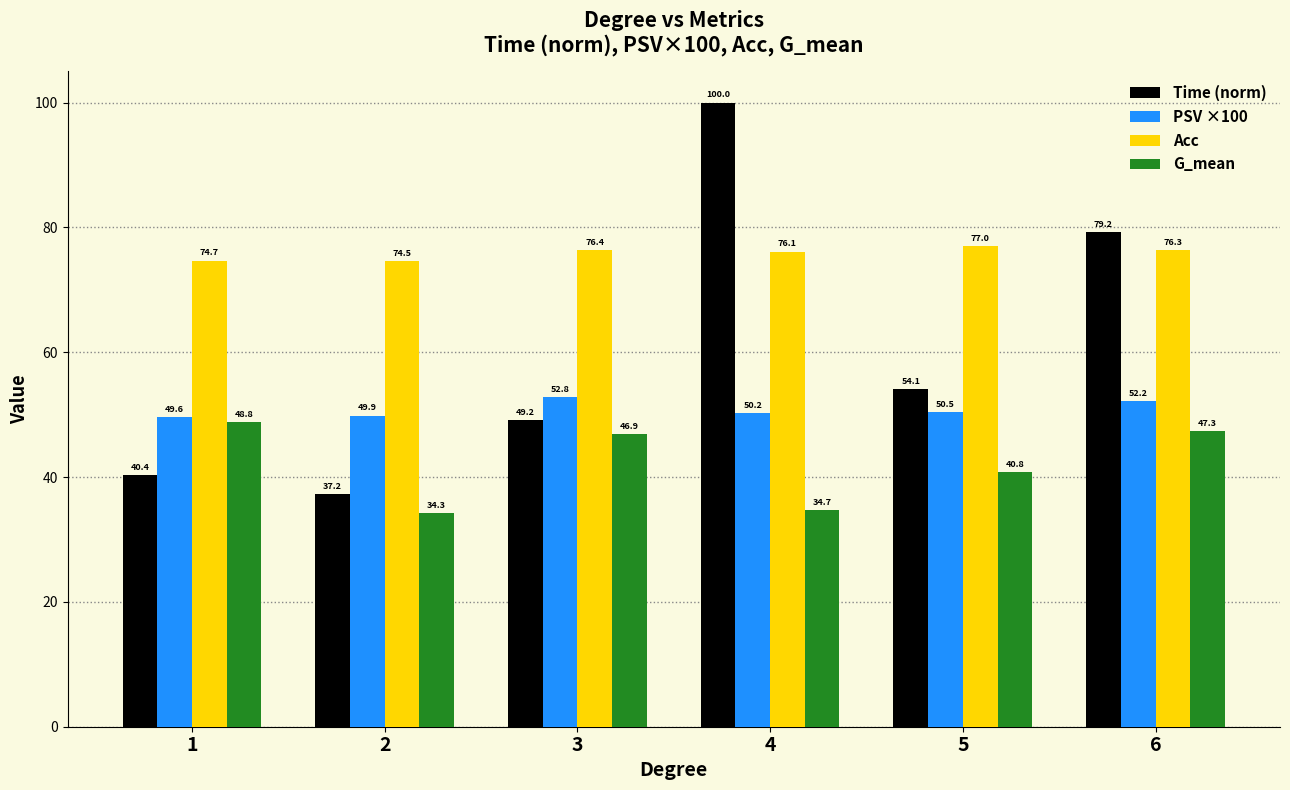

How many bars are there in total?

24